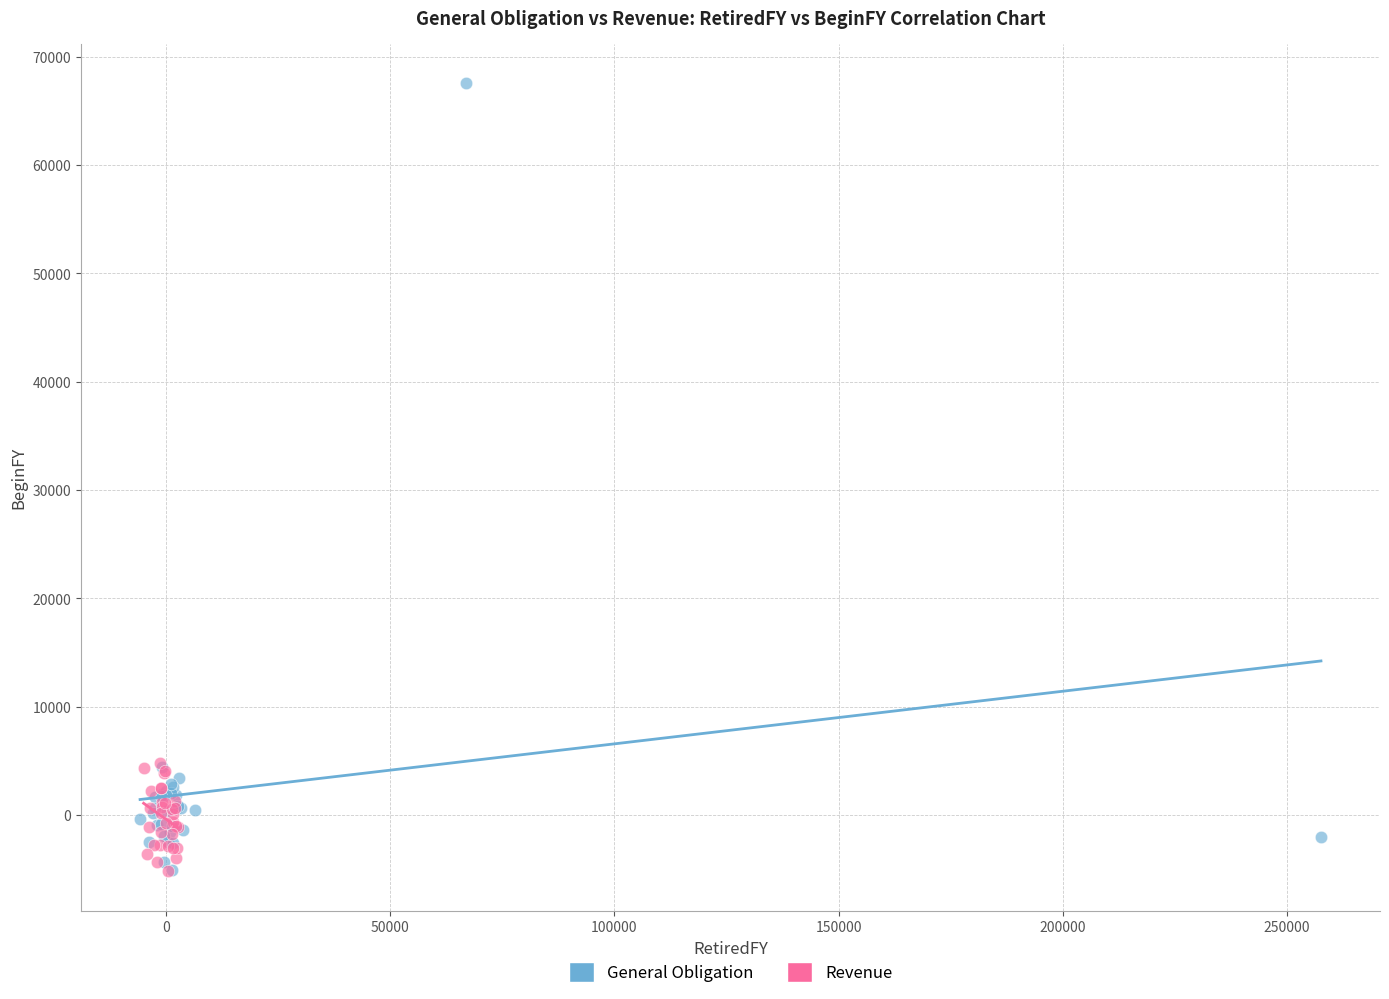

Which series reaches the maximum Y coordinate?

General Obligation